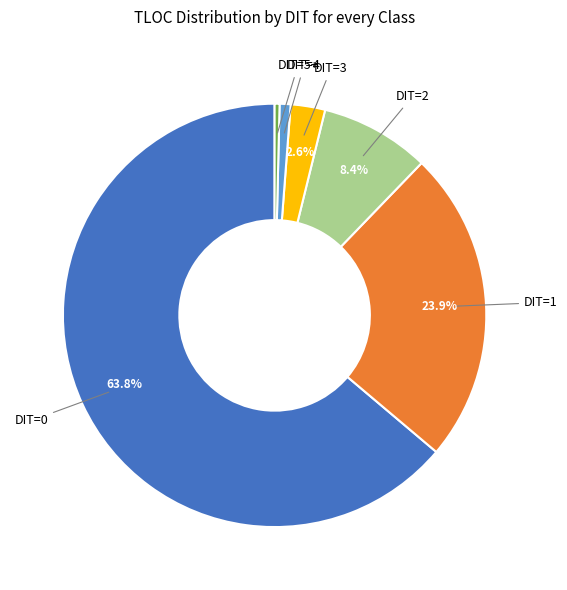

Does DIT=1 represent more than half of the total?

No